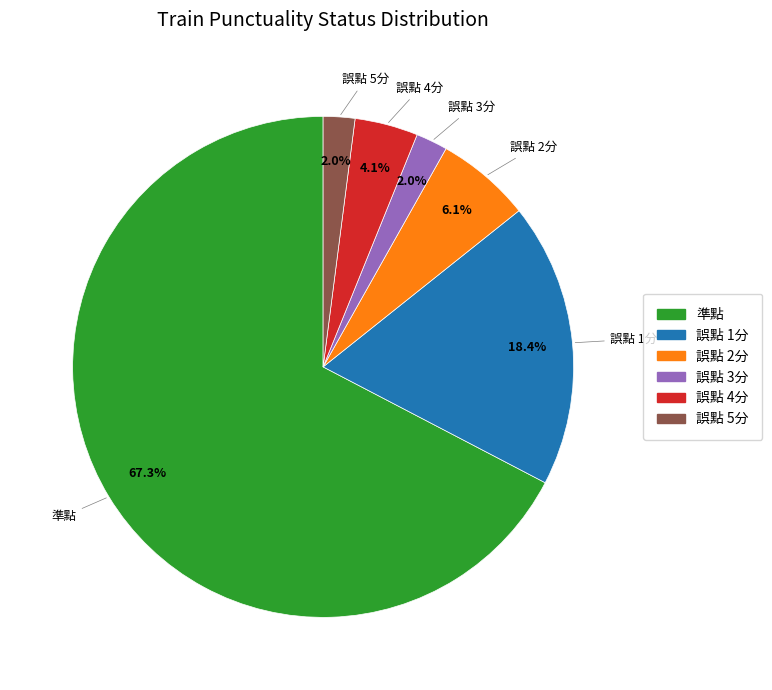

Is the sum of 誤點 3分 and 誤點 2分 greater than half?

No